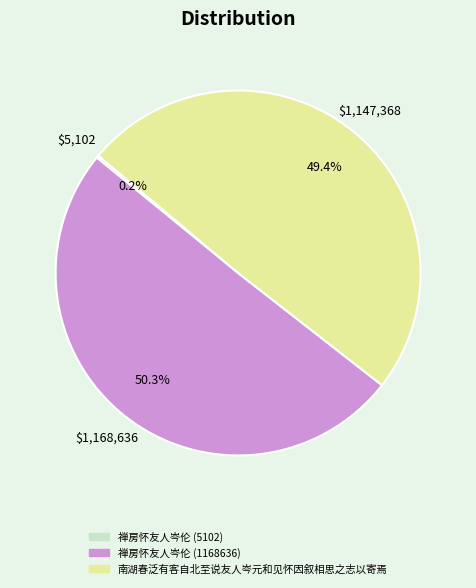

Which category has the biggest portion of the pie?

禅房怀友人岑伦 (1168636)